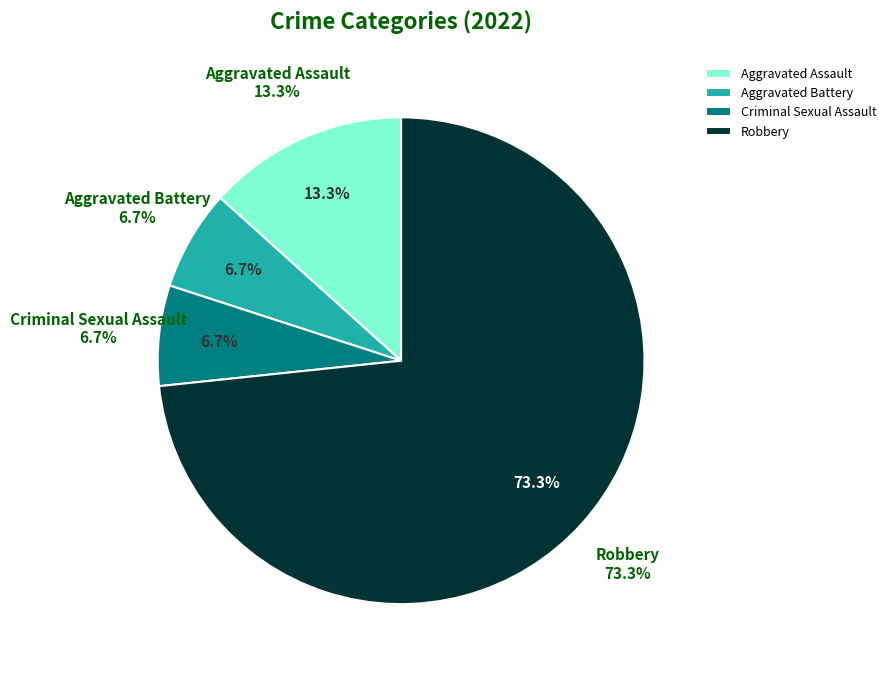

To the nearest percent, what percentage of the pie is Robbery?

73%